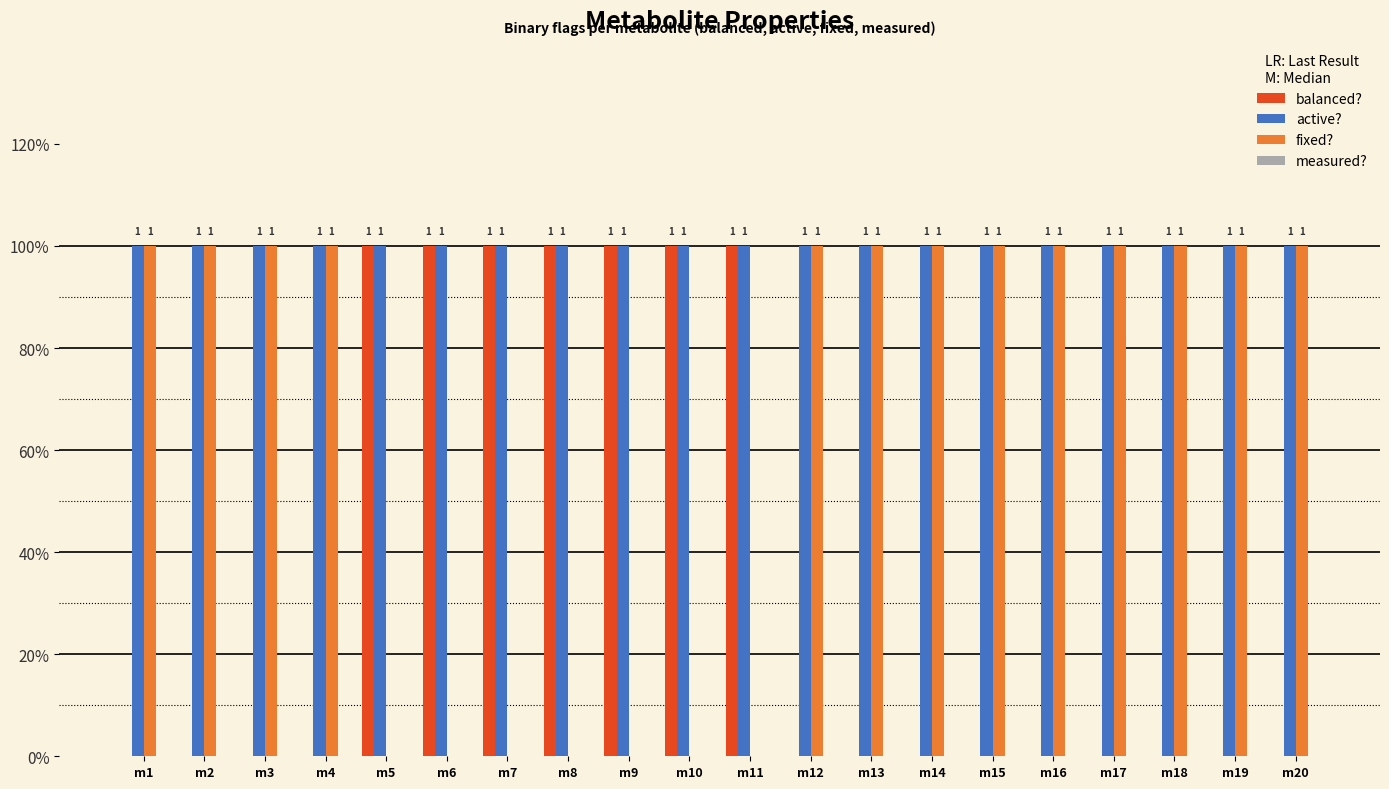

Does the chart contain stacked bars?

No